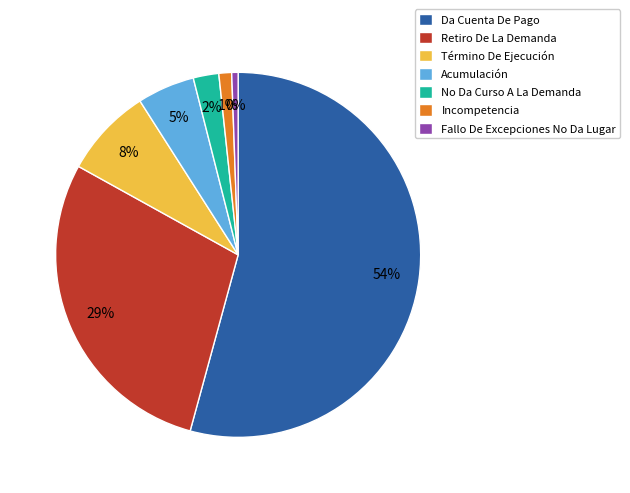

Does any single category account for the majority?

Yes